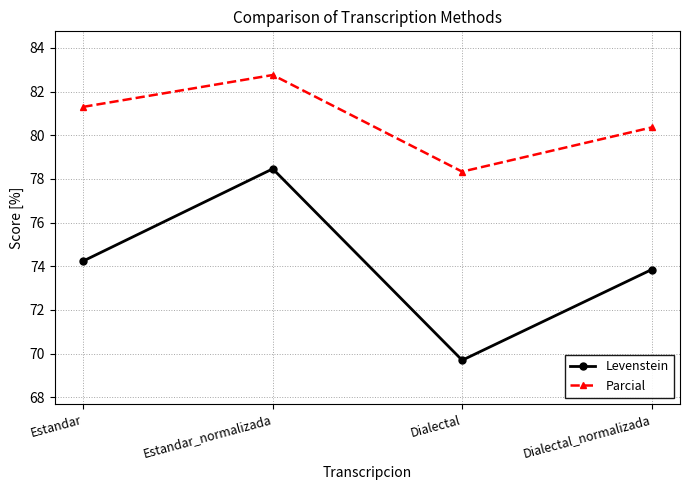

Reading left to right, transcribe all the data shown in this chart.

Levenstein: 74.2	78.5	69.7	73.8
Parcial: 81.3	82.8	78.3	80.4